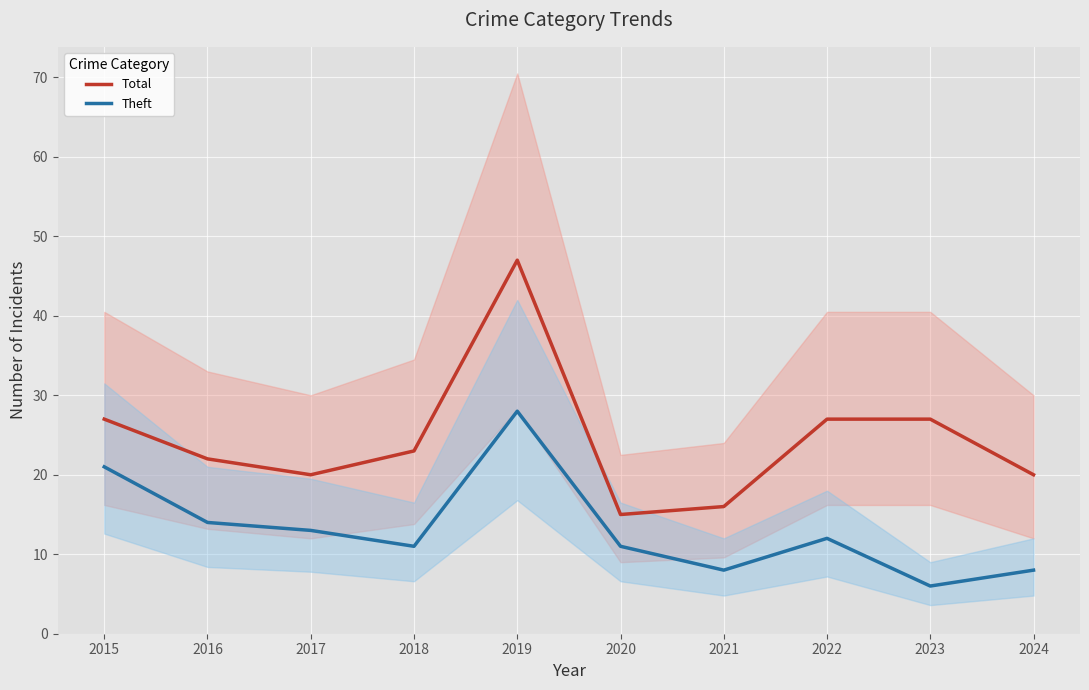

Where is Theft nearest to the value 17?

2016